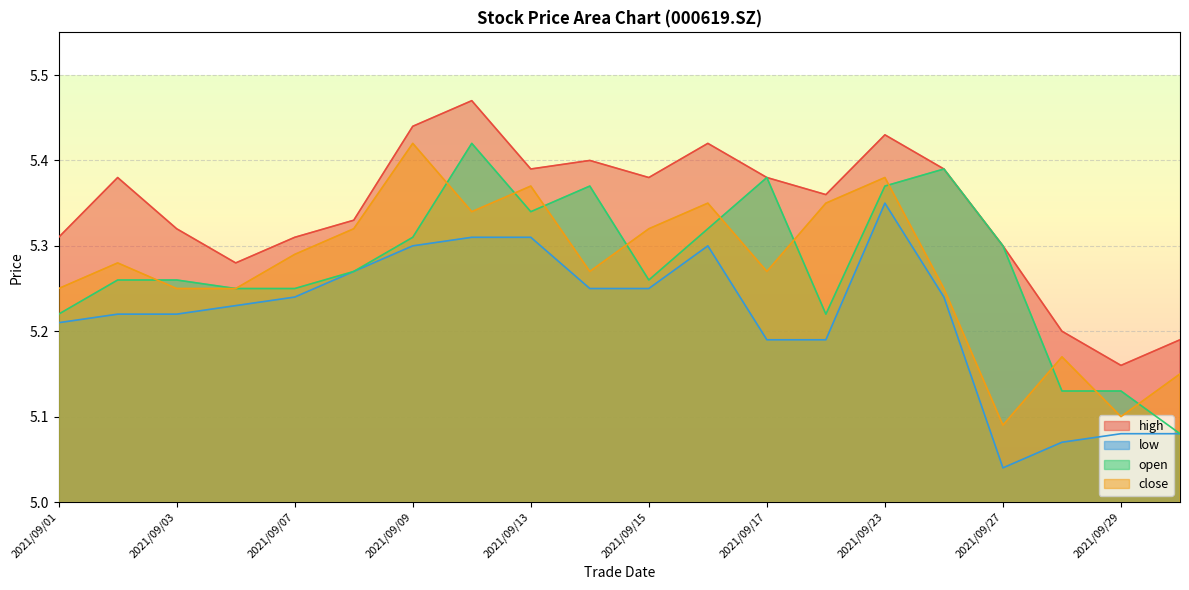

Which has a higher value, 2021/09/17 or 2021/09/24?

2021/09/24